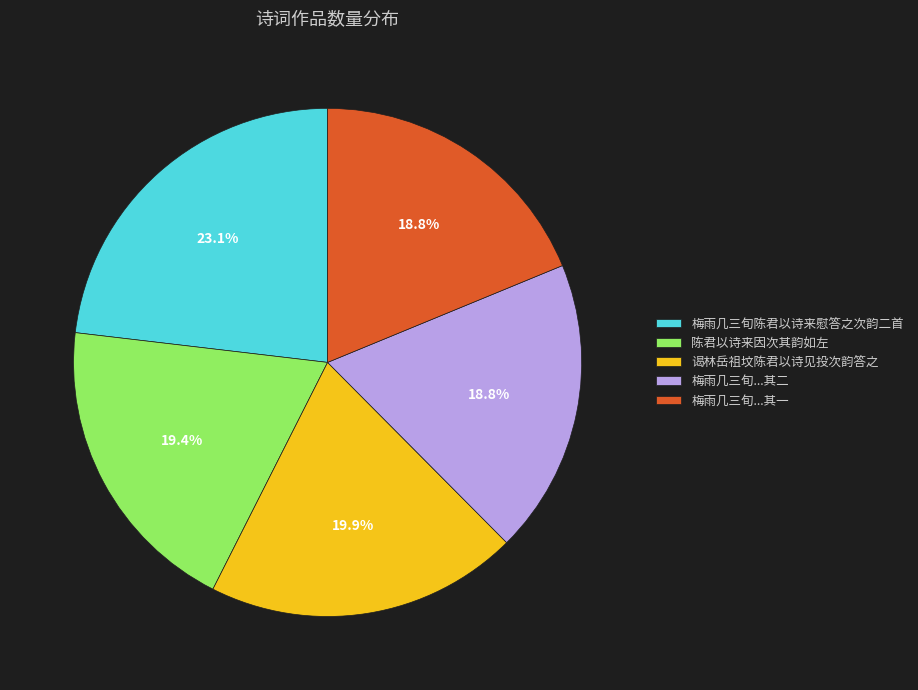

What is the ratio of the value at 陈君以诗来因次其韵如左 to the value at 谒林岳祖坟陈君以诗见投次韵答之?

1.0